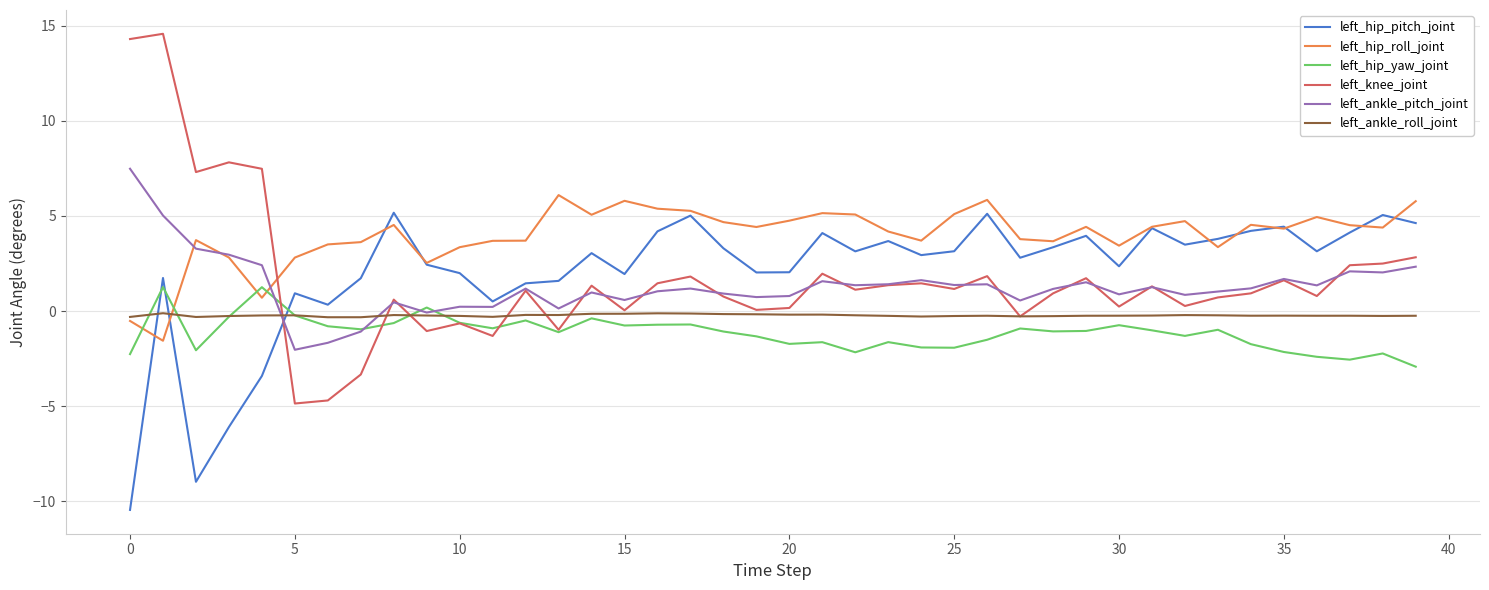

After their last crossing, which series has the higher values: left_hip_yaw_joint or left_hip_pitch_joint?

left_hip_pitch_joint